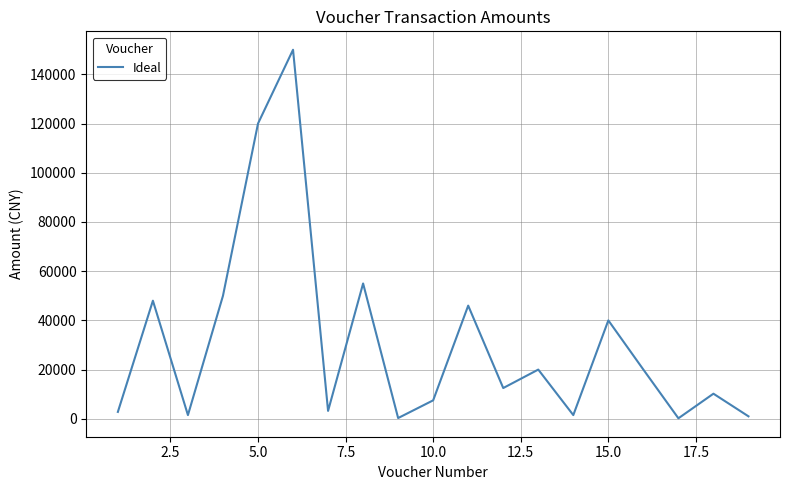

What is the difference between the maximum and minimum values?

149800